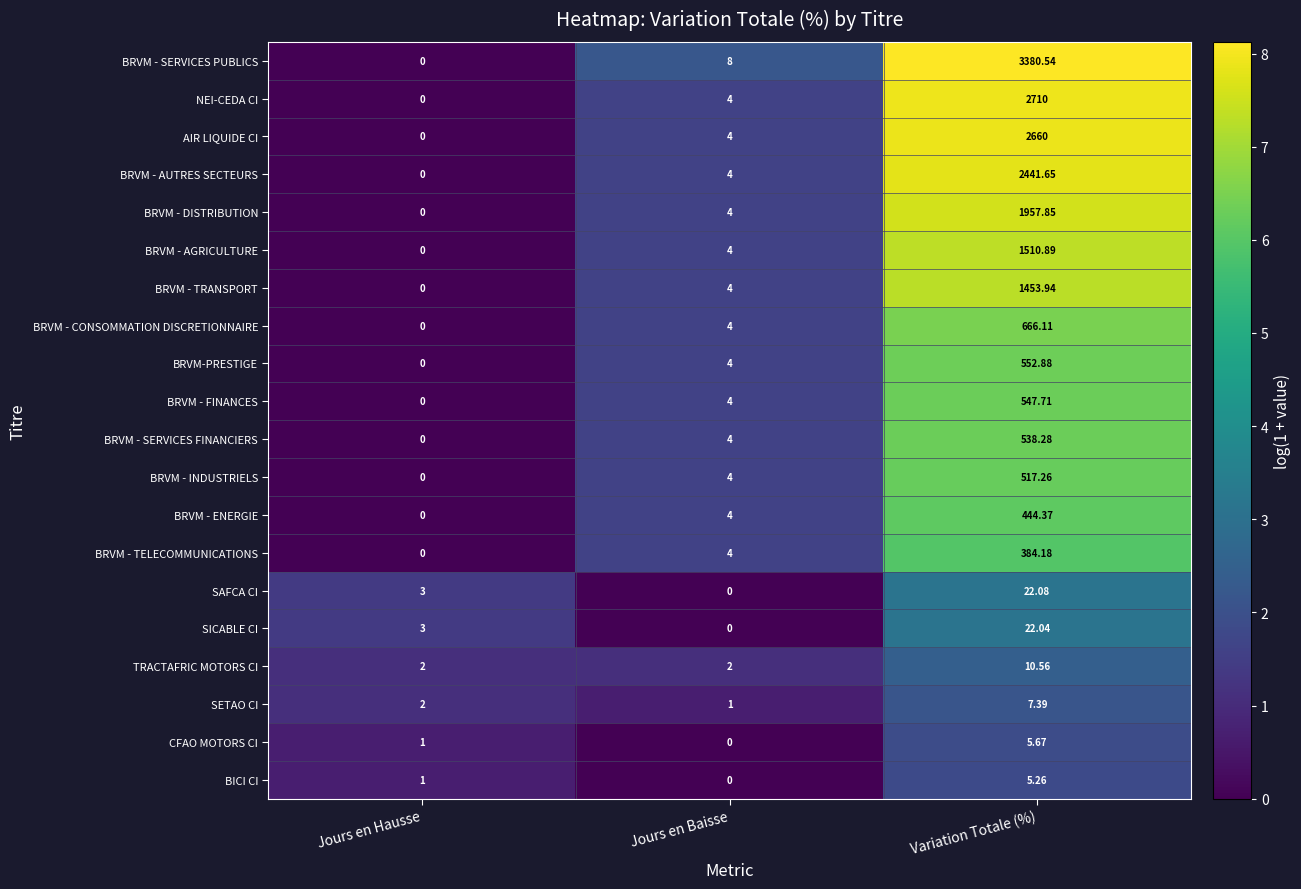

At how many categories does at least one series exceed 1?

3